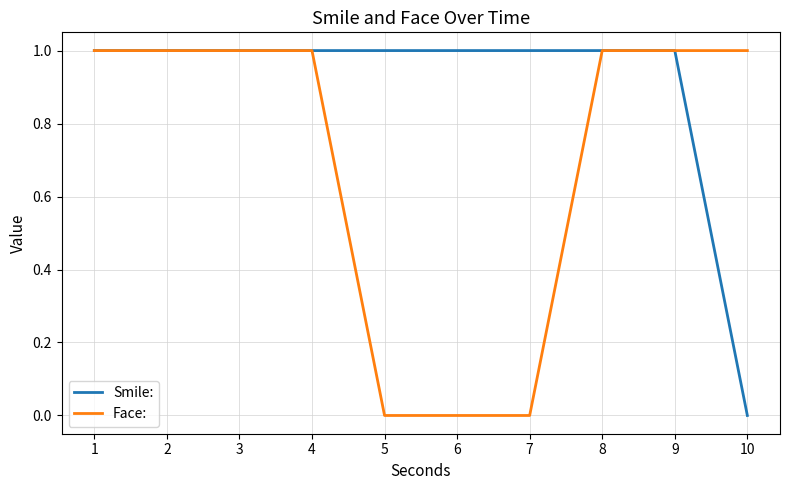

True or false: Face: has a value of 1 at 8.

True